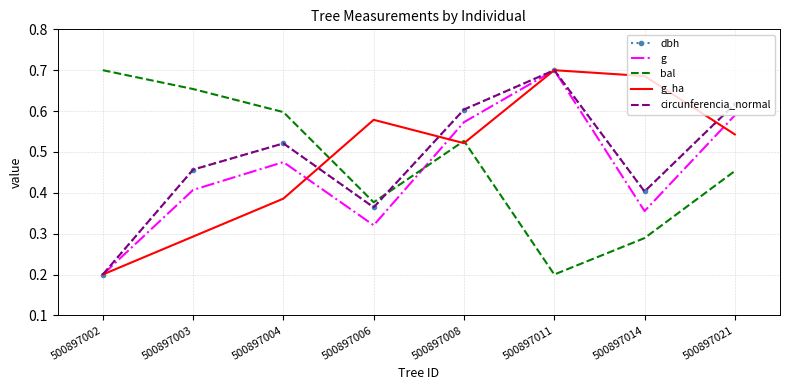

List the labels in order of bal value, largest first.

500897002, 500897003, 500897004, 500897008, 500897021, 500897006, 500897014, 500897011